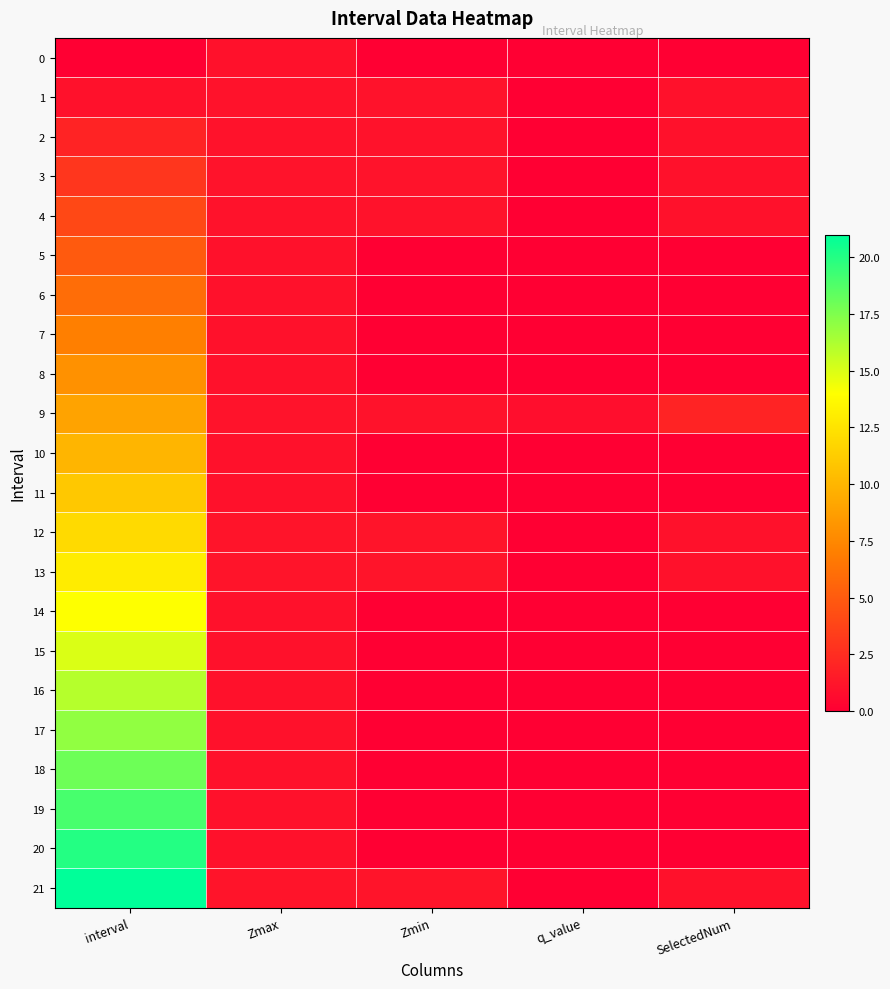

How many distinct data groups are displayed?

22